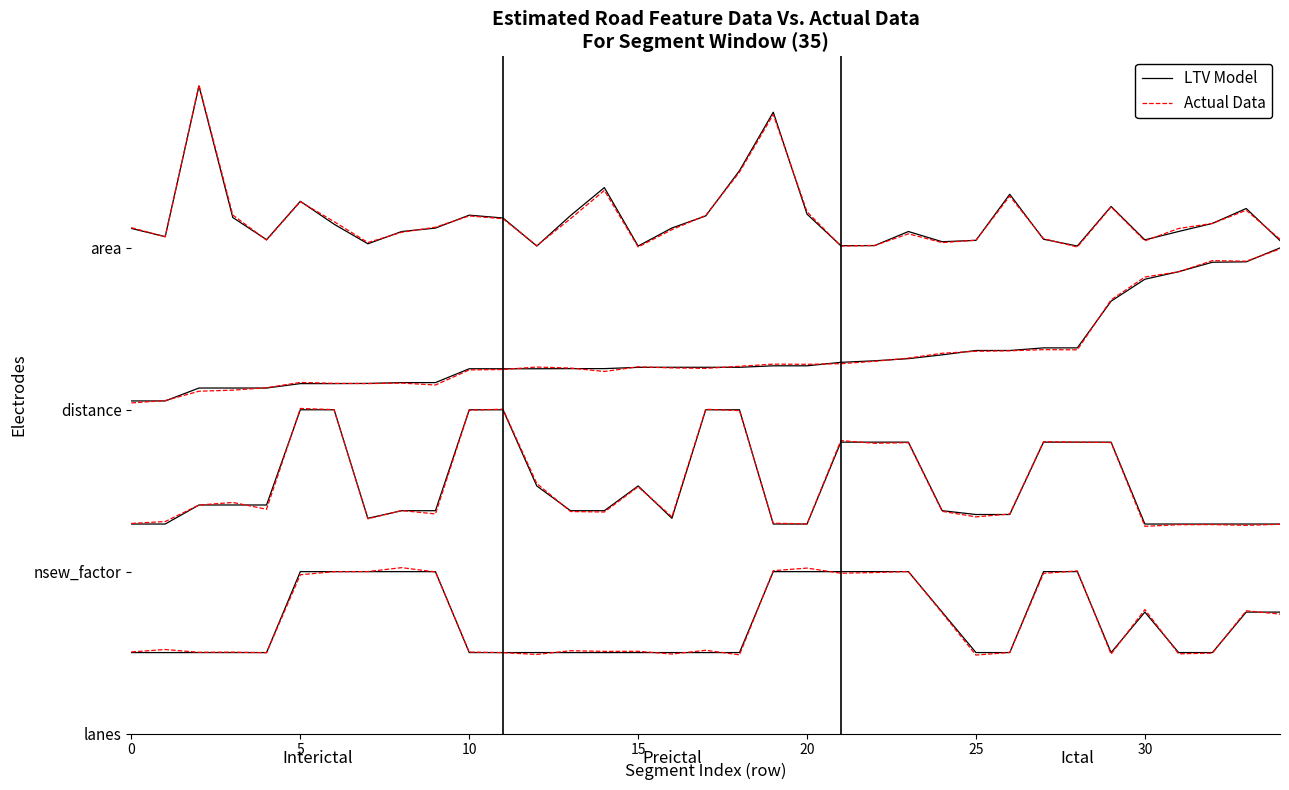

What is the value of the Actual Data point at the 8th from the left?

3.0